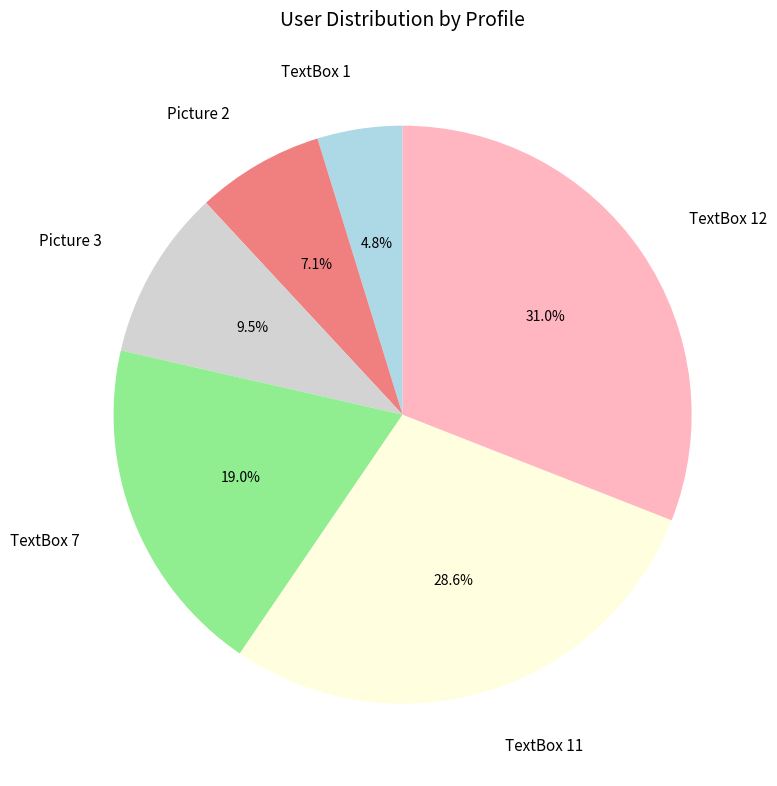

To the nearest percent, what percentage of the pie is Picture 2?

7%